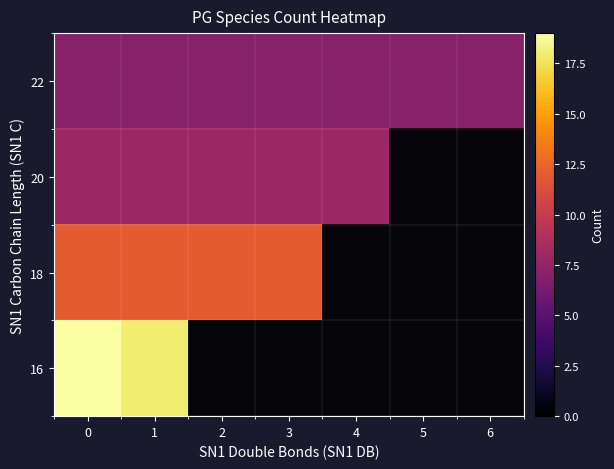

At how many categories does at least one series exceed 9?

4